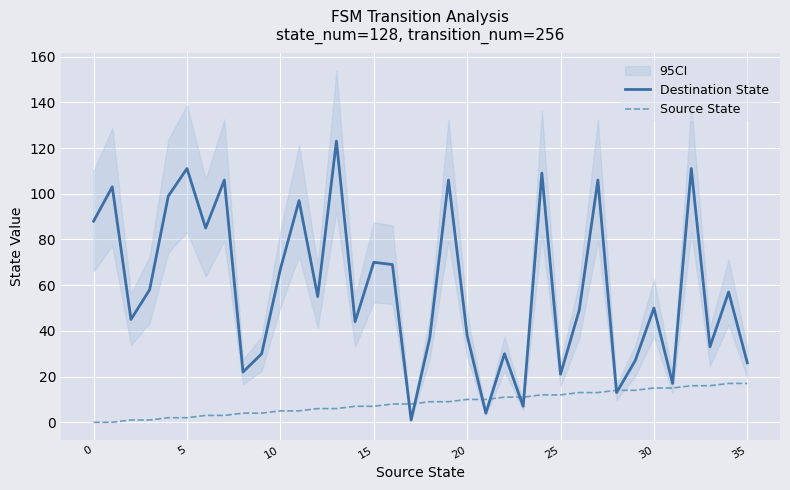

What is the maximum value for Destination State?

123